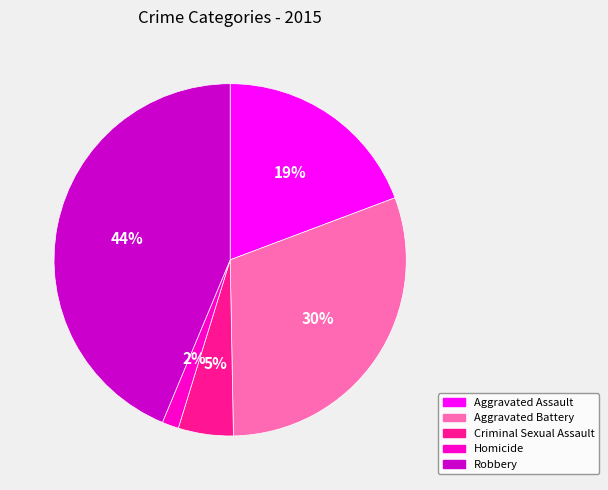

Approximately how many times larger is the value at Criminal Sexual Assault compared to Aggravated Assault?

0.3